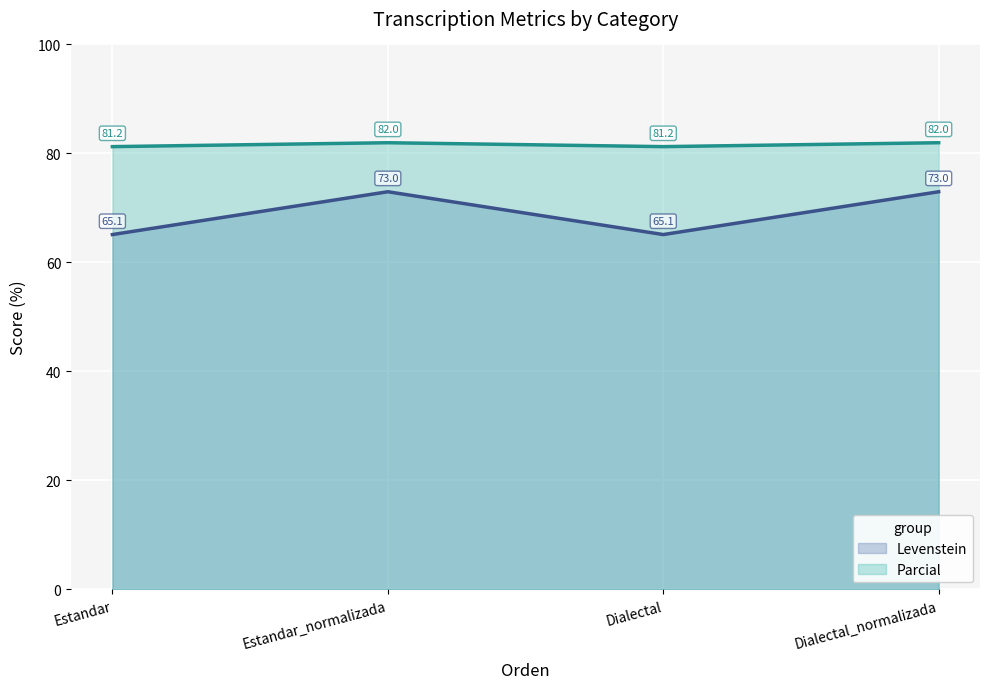

What value does the Levenstein series have at Estandar_normalizada?

73.0